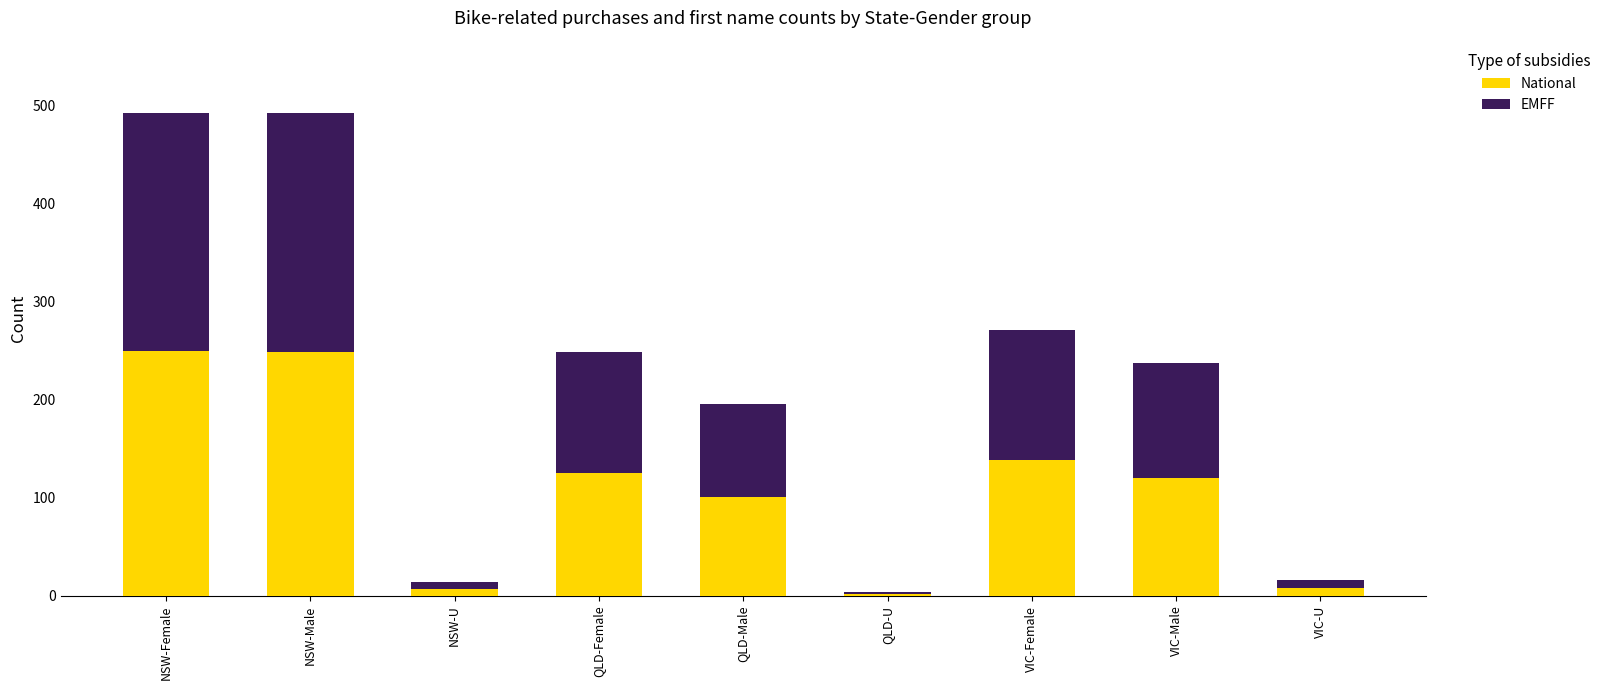

What is the difference between the maximum and minimum values in the National series?

248